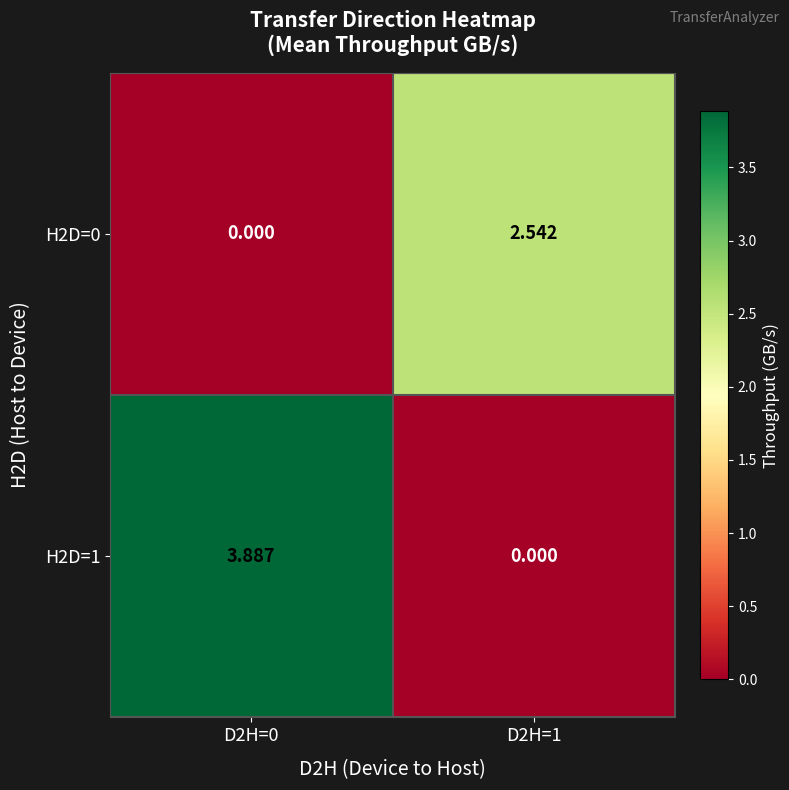

Is the value of H2D=1 at D2H=0 greater than the value of H2D=0 at D2H=1?

Yes